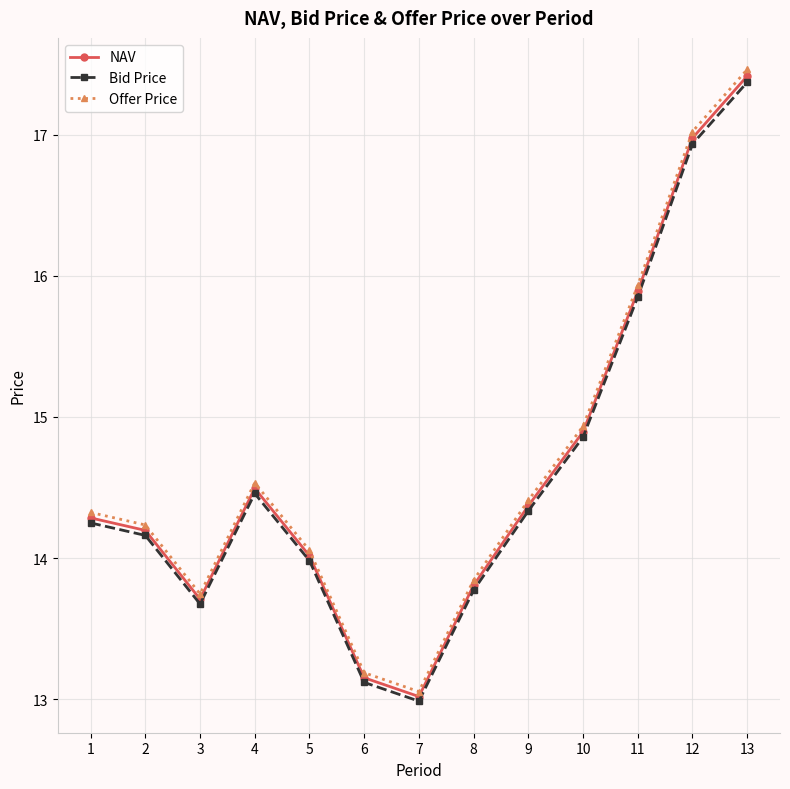

What is the total value across all series at 12?

50.9